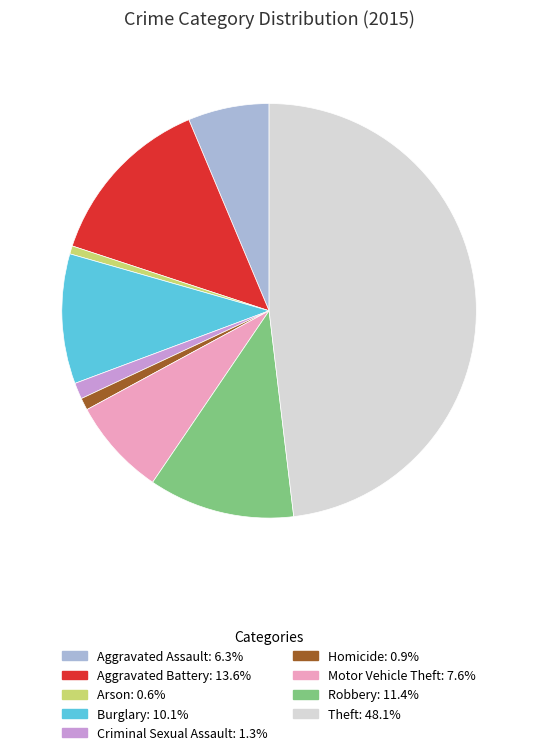

What is the largest slice in the pie chart?

Theft